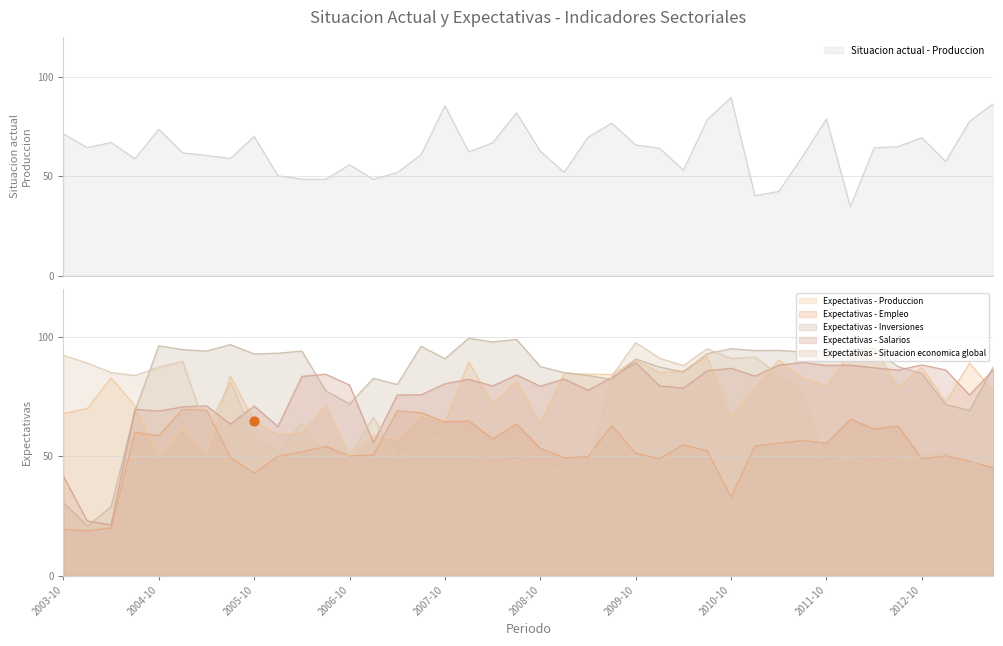

What is the total value across all series at 2006-04?

401.2